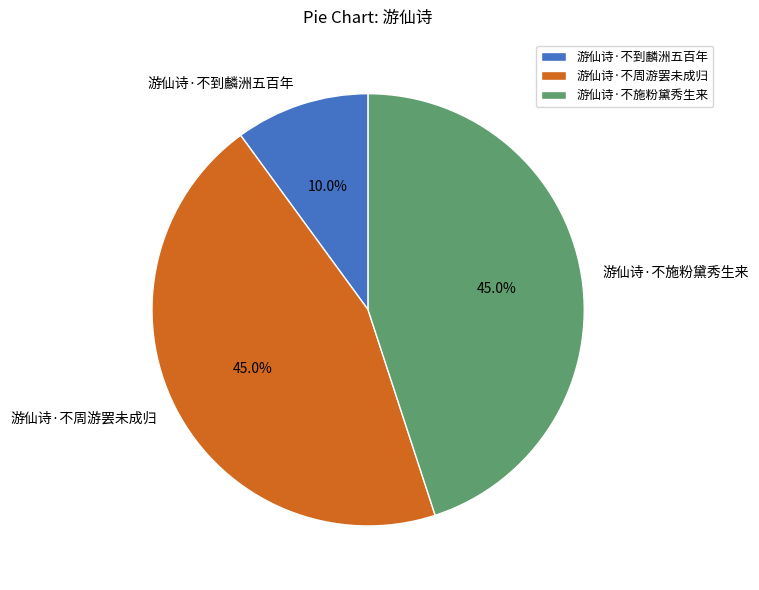

Which slice is the smallest?

游仙诗·不到麟洲五百年